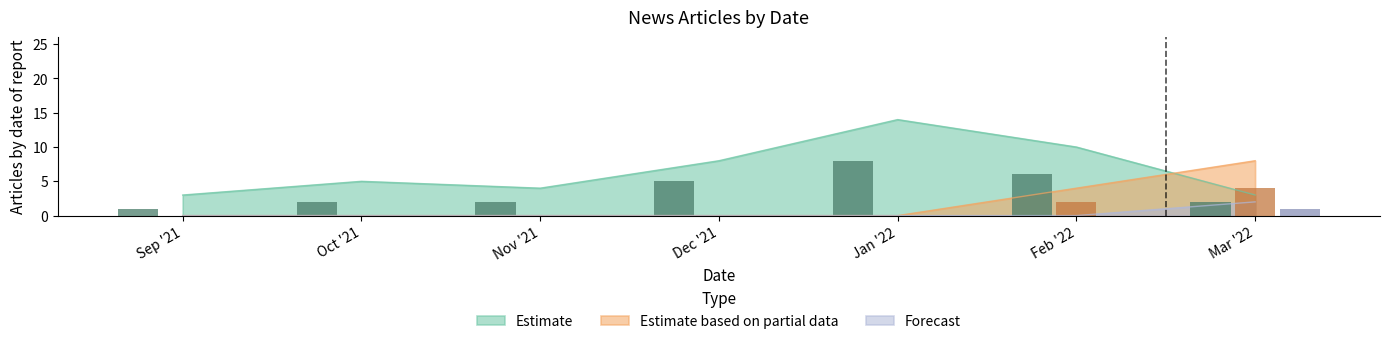

The value of Estimate based on partial data at Mar '22 is 3. True or false?

False